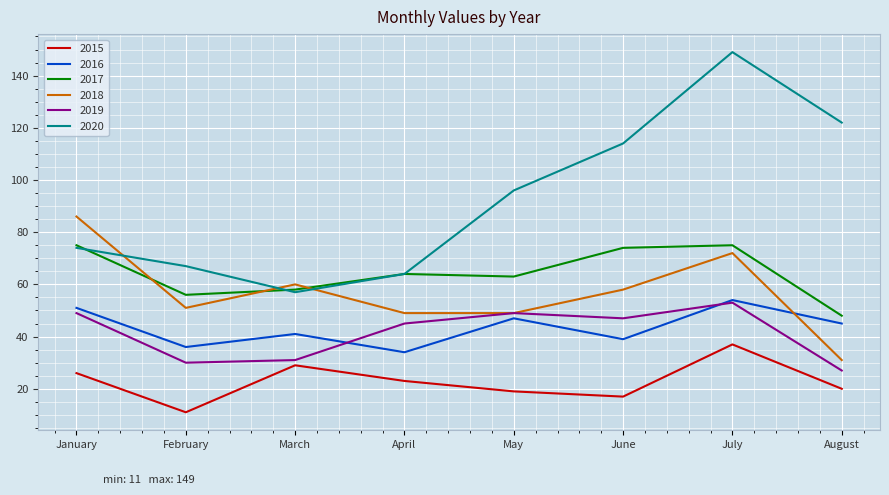

What is the total value across all series at February?

251